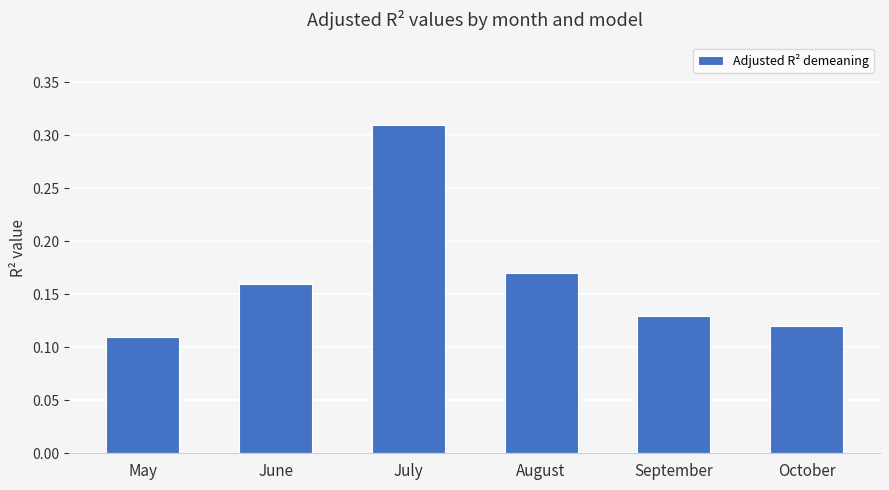

Is it true that the value at September is 0.2?

False